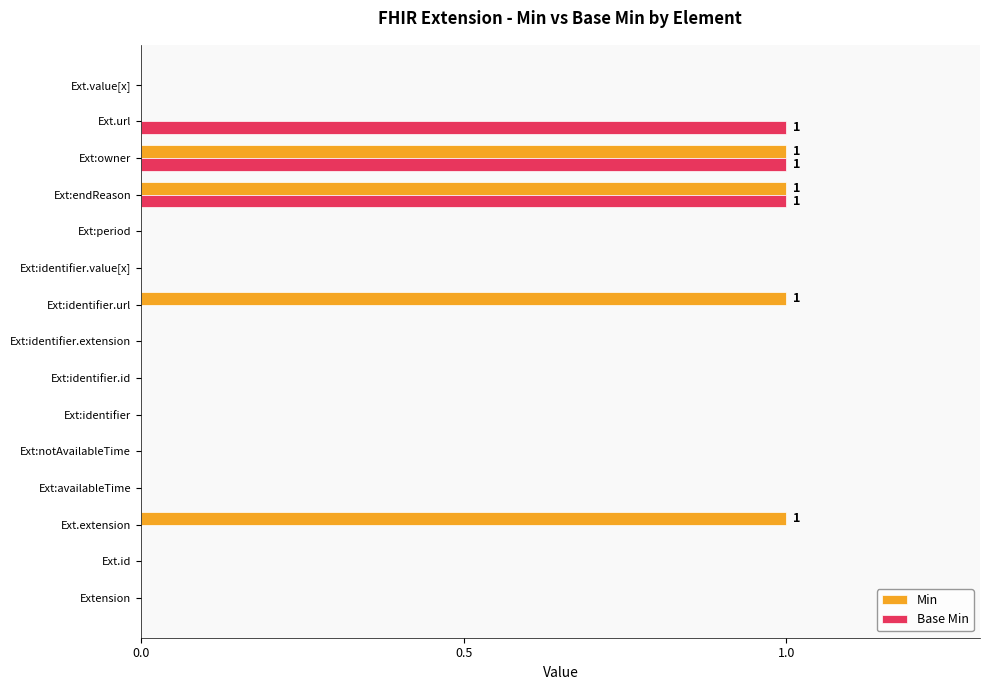

Which series has the largest total across all categories?

Min